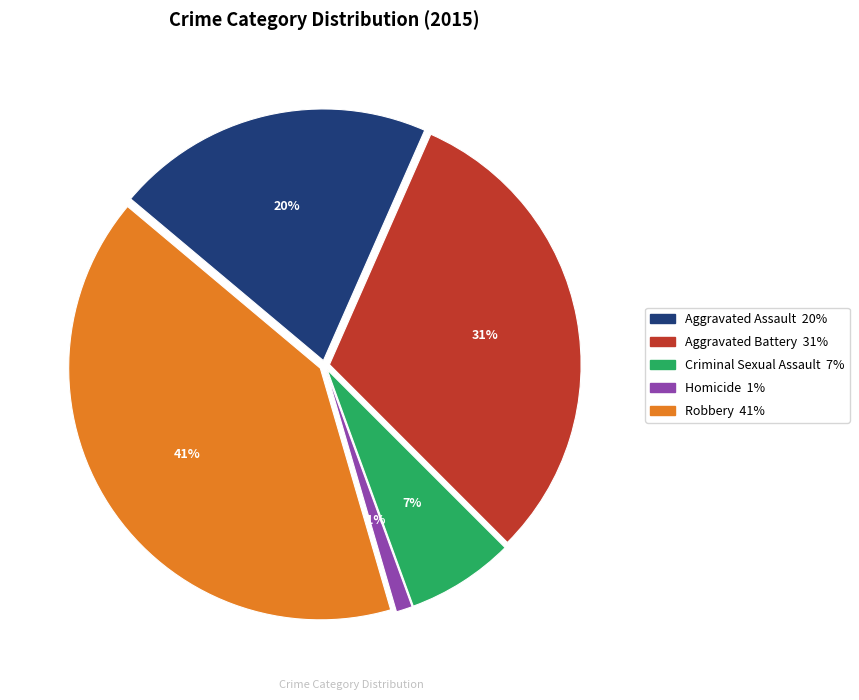

To the nearest percent, what portion does Robbery represent?

41%